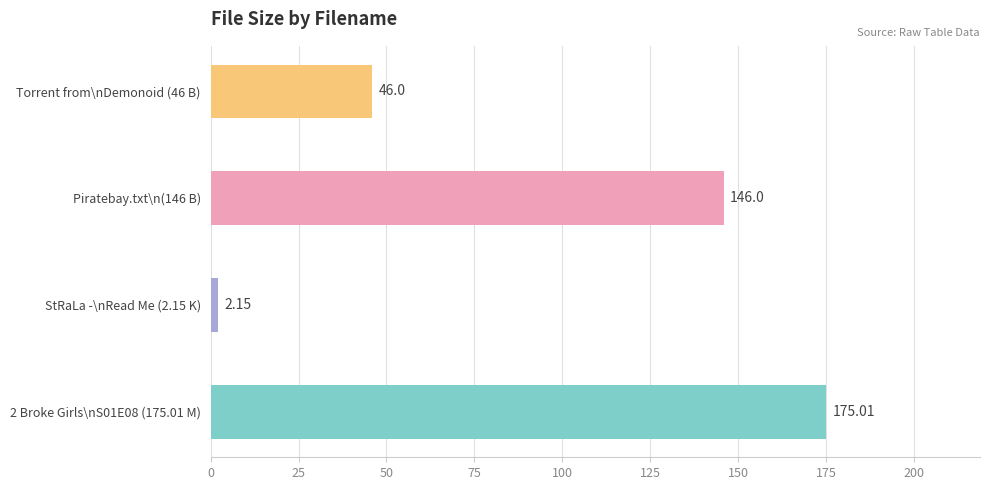

How many data points are less than 146?

2